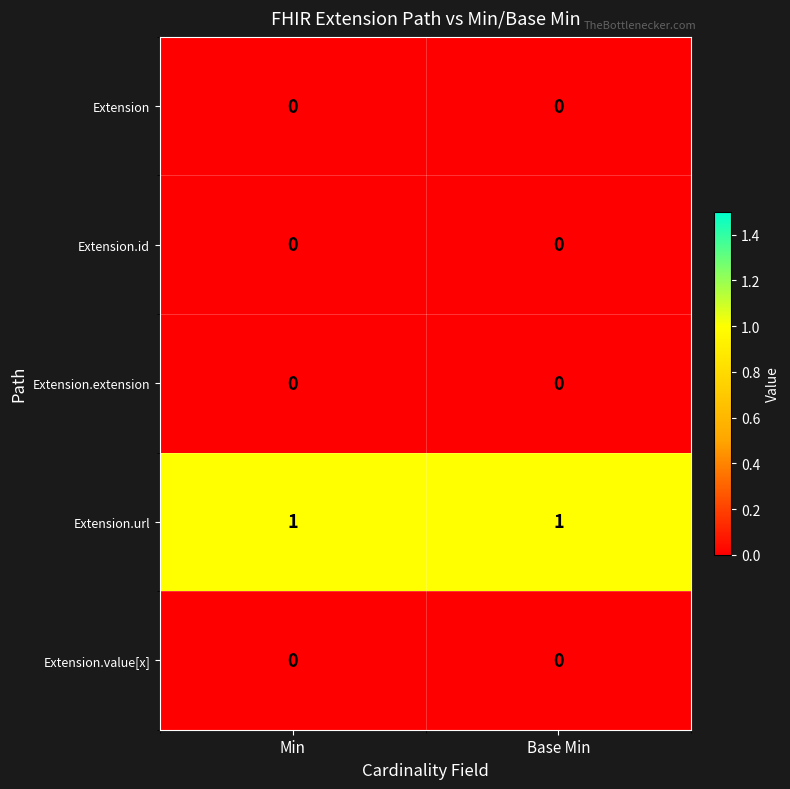

Which series has the largest total across all categories?

Extension.url